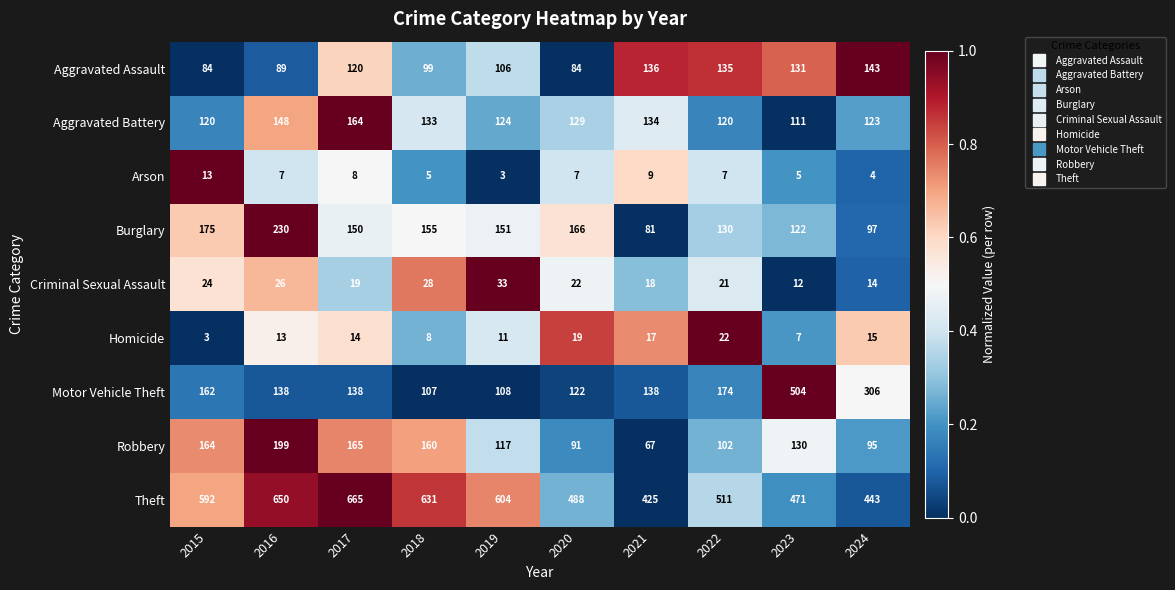

Which series has the widest spread of values?

Motor Vehicle Theft